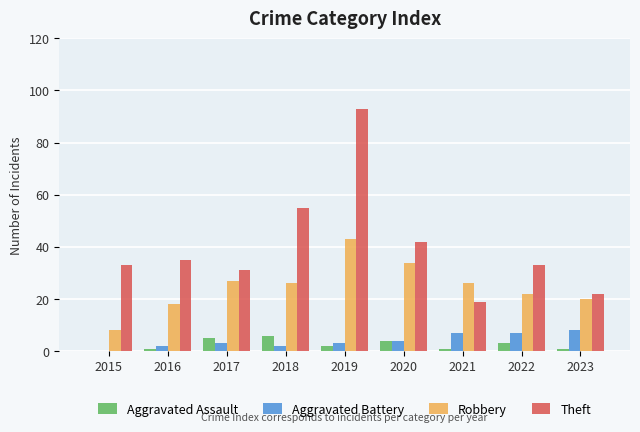

Which series changed the most between 2017 and 2020?

Theft